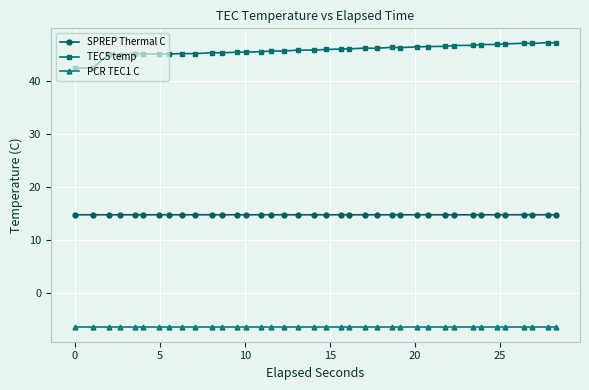

What is the lowest value of the SPREP Thermal C series?

14.7